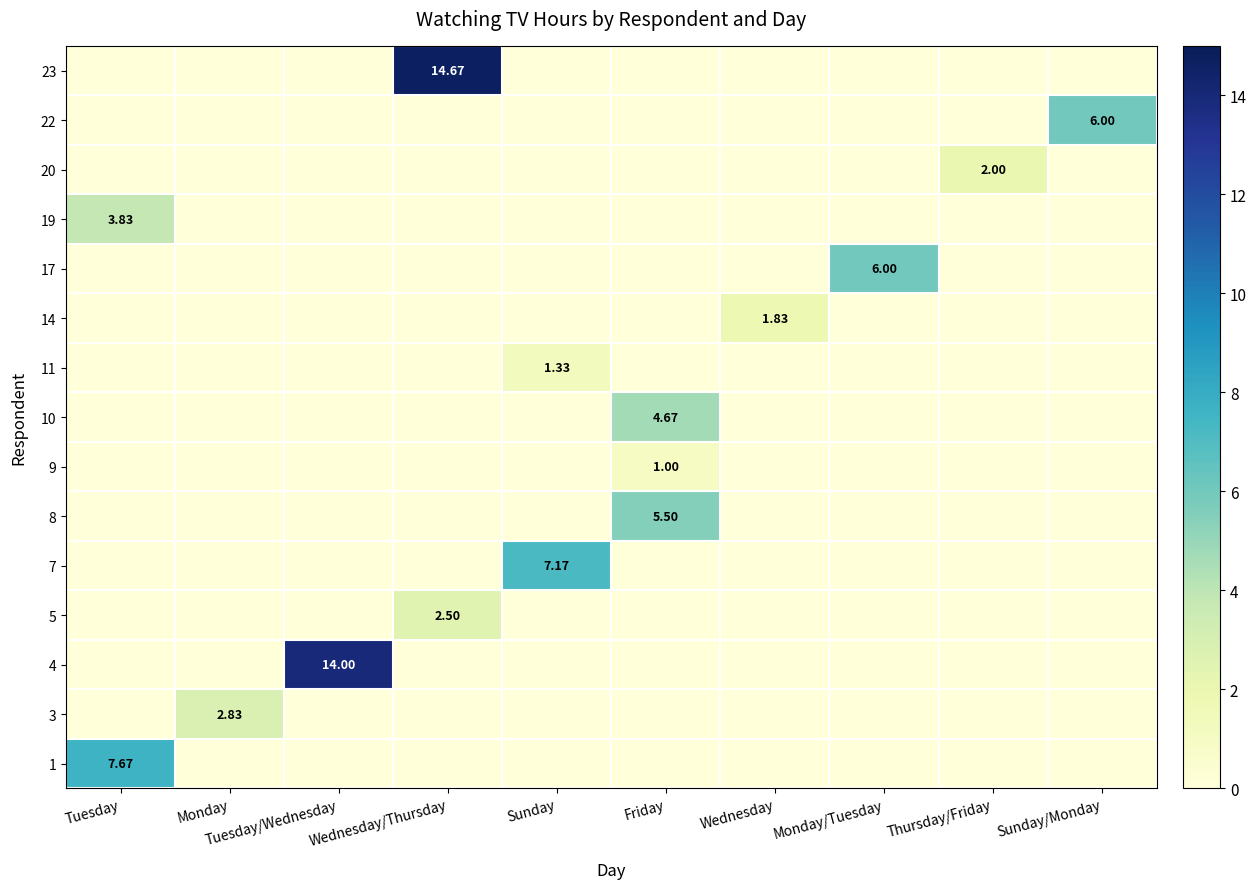

The 11 series shows -0.4 at Friday. True or false?

False